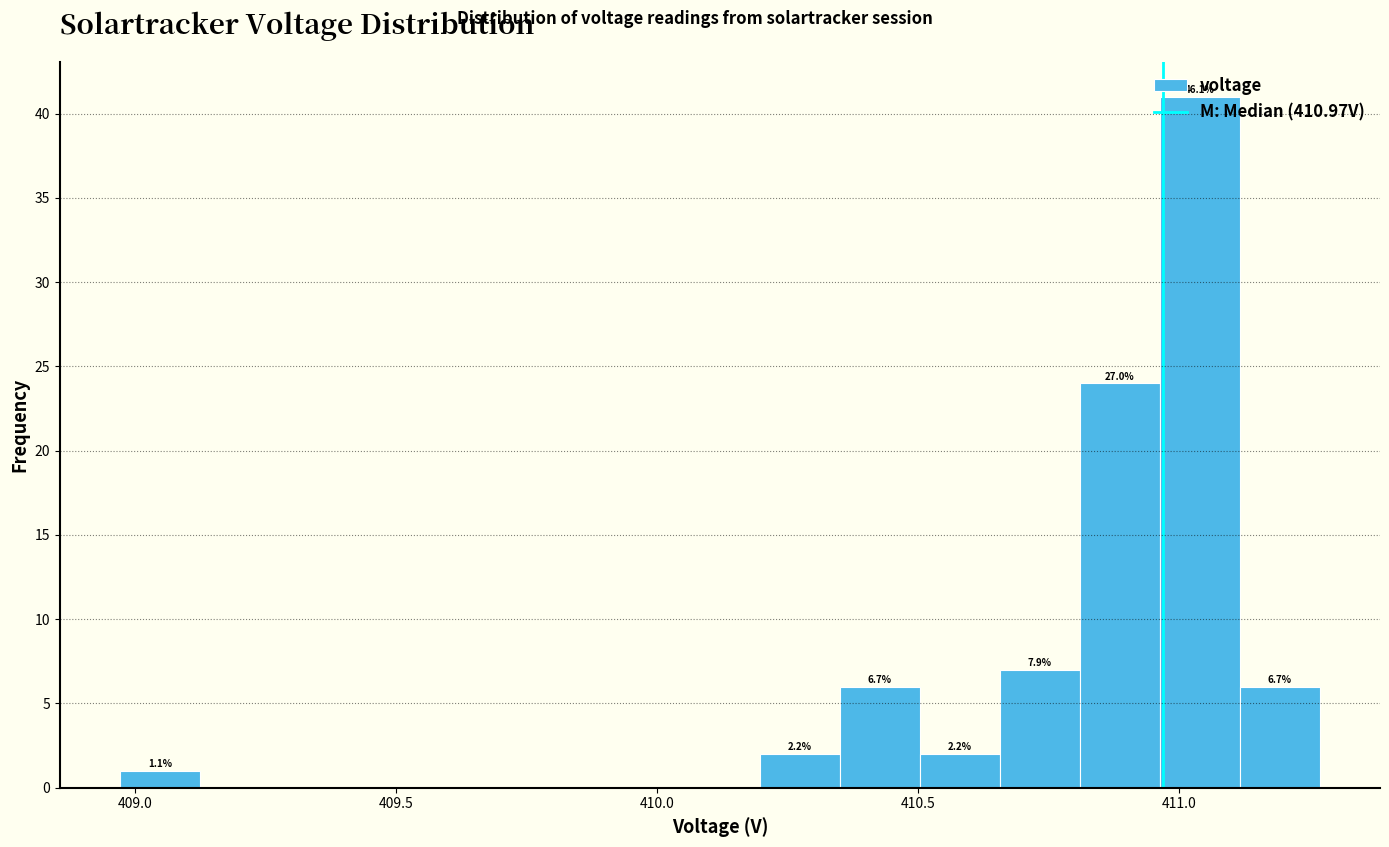

Read against the x-axis, roughly where is the centre of the tallest bar?

411.05